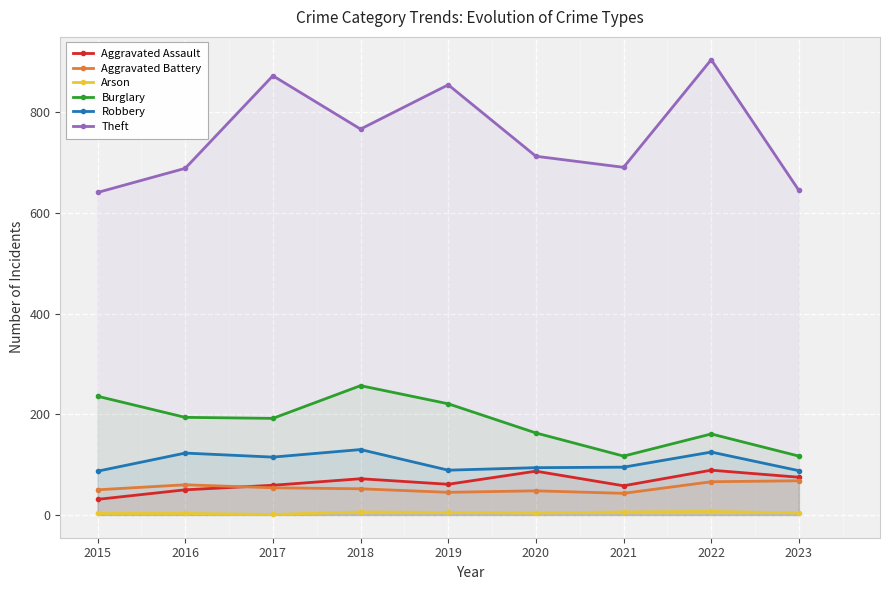

The Aggravated Assault series shows 97 at 2019. True or false?

False